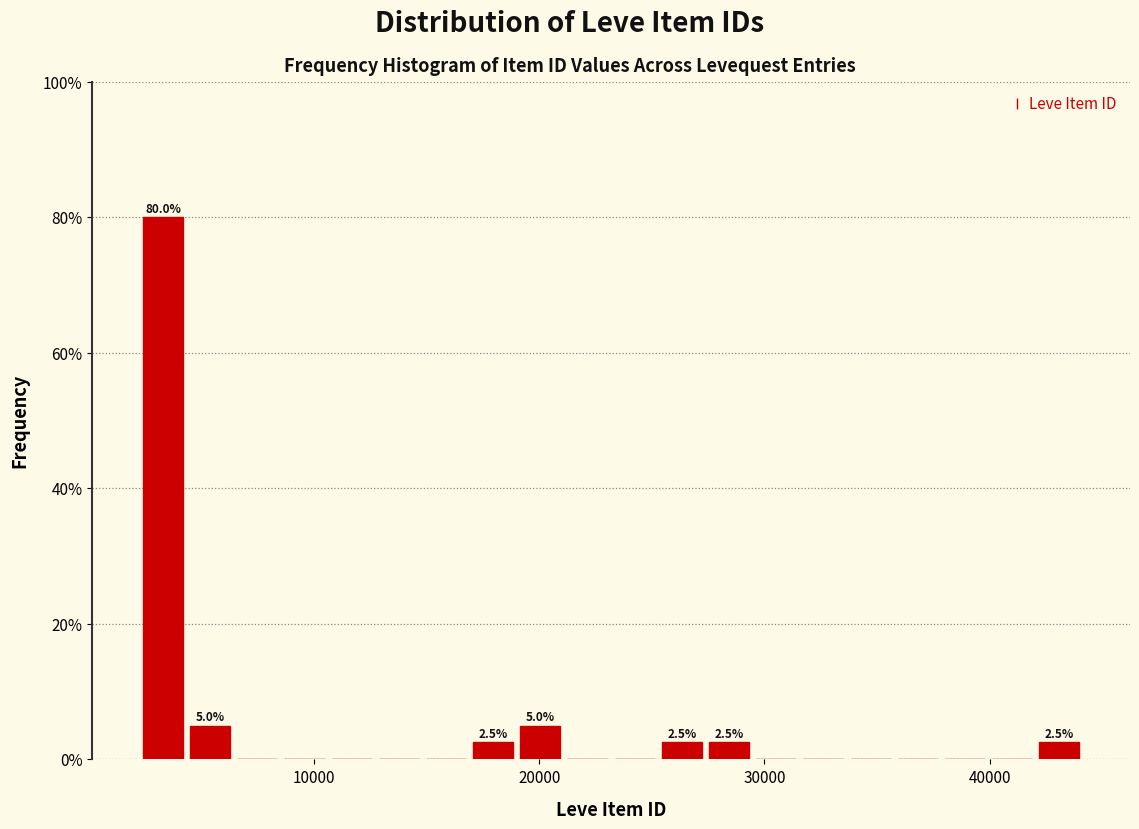

Read against the x-axis, roughly where is the centre of the tallest bar?

3000